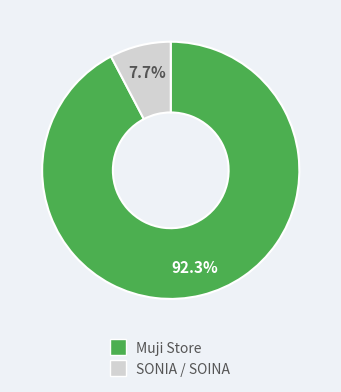

How many segments does this pie chart have?

2